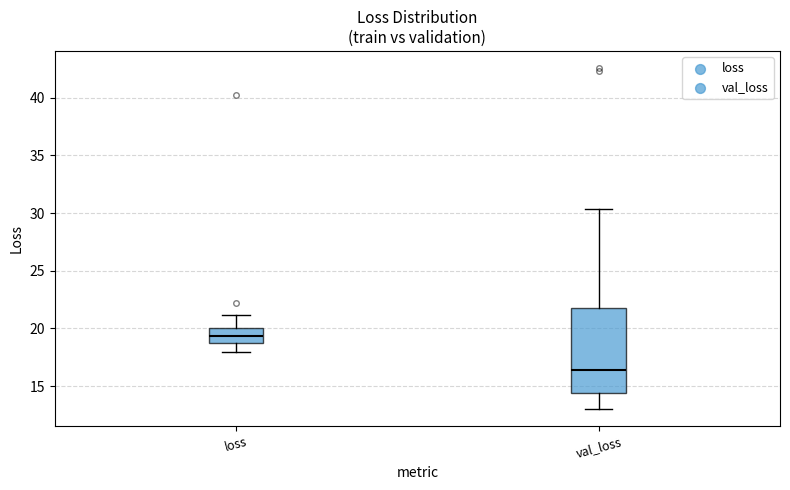

Reading left to right, transcribe this box plot: for each box, give where its median line is, the range the box spans, and where its two whiskers end, as read against the y-axis. The values are not printed on the chart, so give them approximately, as read against the axis.

loss: median 19.5, box 19.0 to 20.0, whiskers 18.0 to 21.0
val_loss: median 16.5, box 14.5 to 21.5, whiskers 13.0 to 30.5